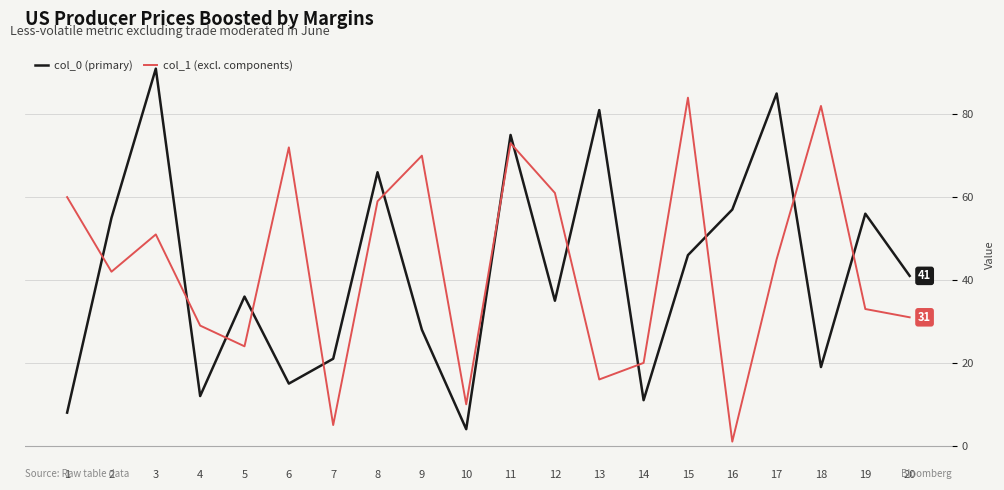

The value of col_1 (excl. components) at 4 is 29. True or false?

True